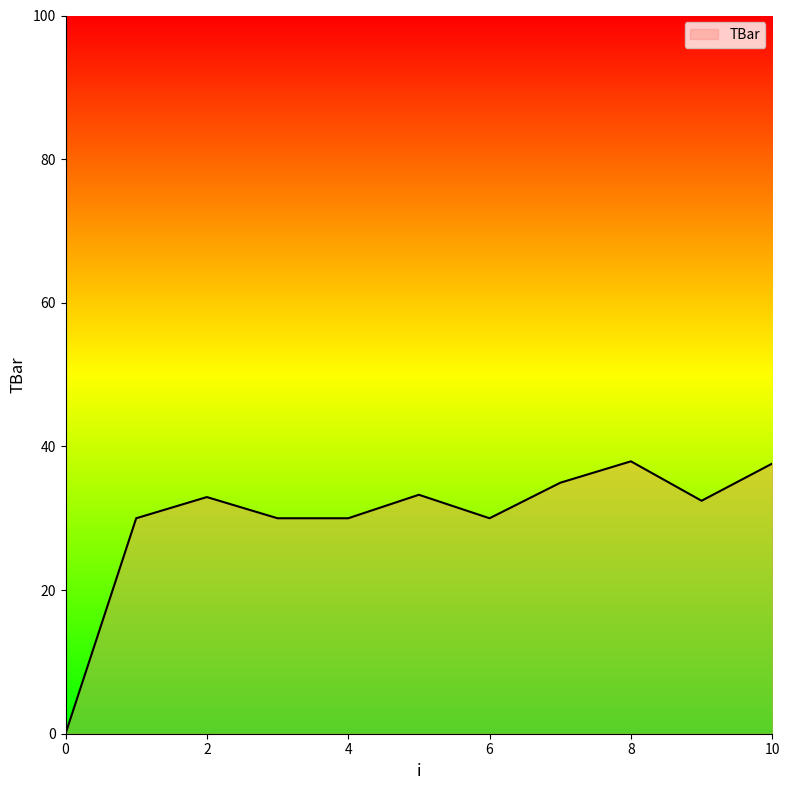

What is the greatest value displayed?

37.9